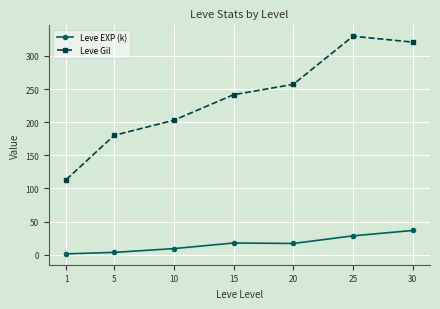

At 5, list the series in order from largest to smallest.

Leve Gil, Leve EXP (k)